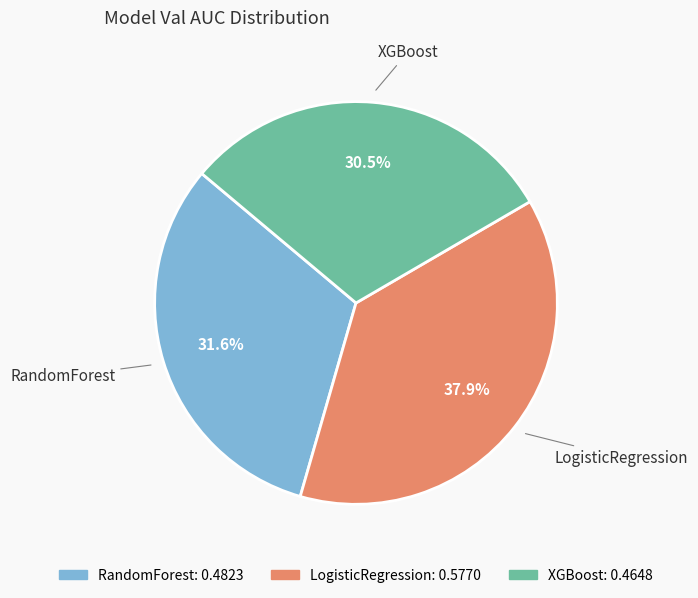

What is the total percentage of XGBoost and LogisticRegression?

68.4%